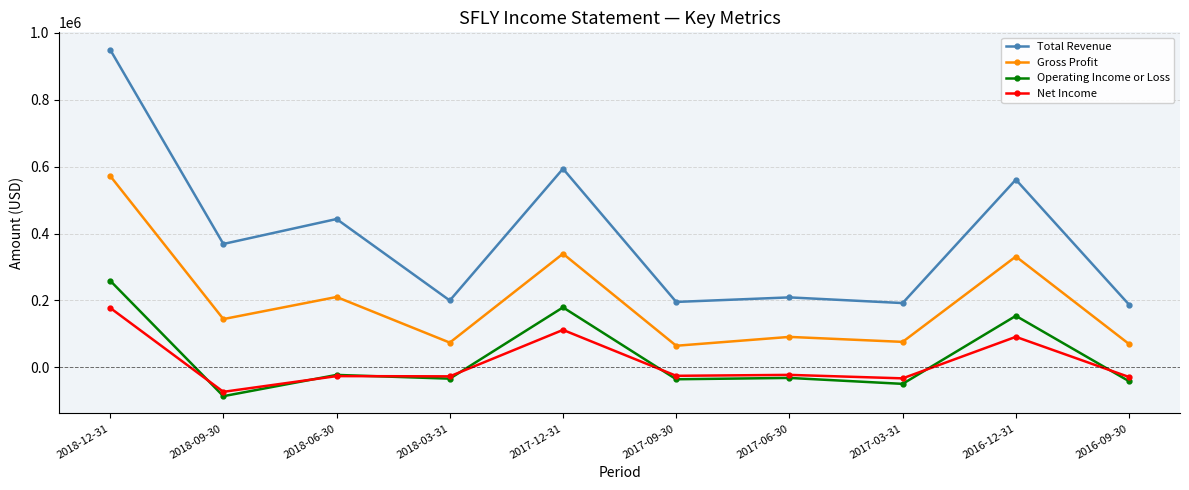

Which label corresponds to the smallest value in the chart?

2018-09-30